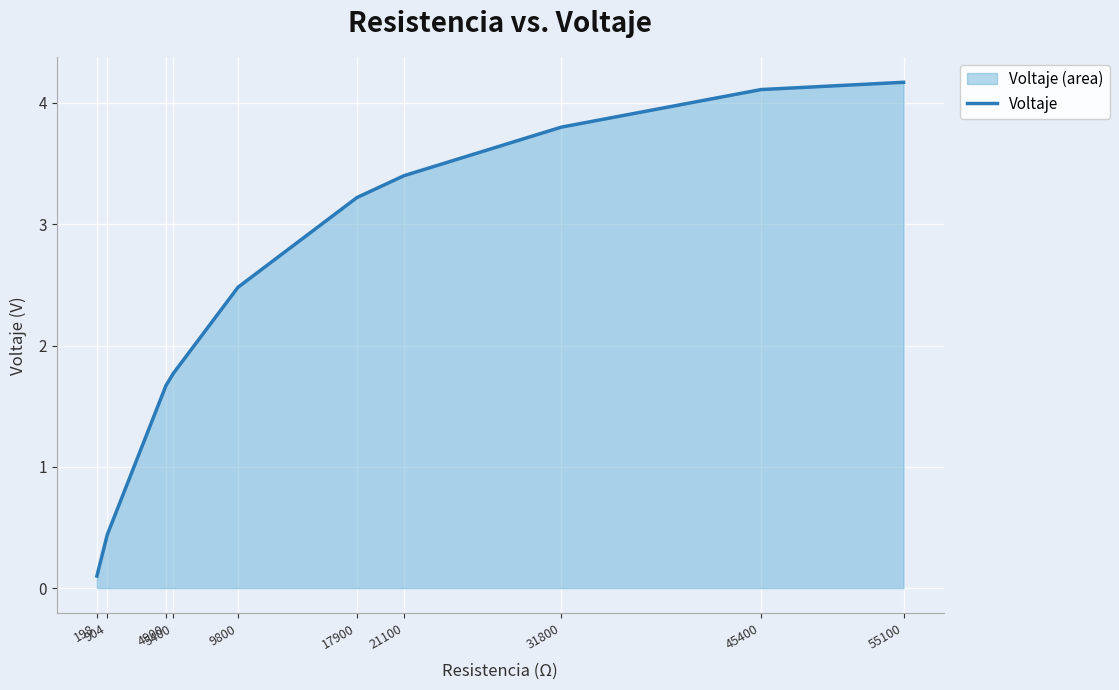

What is the ratio of the value at 904 to the value at 17900?

0.1